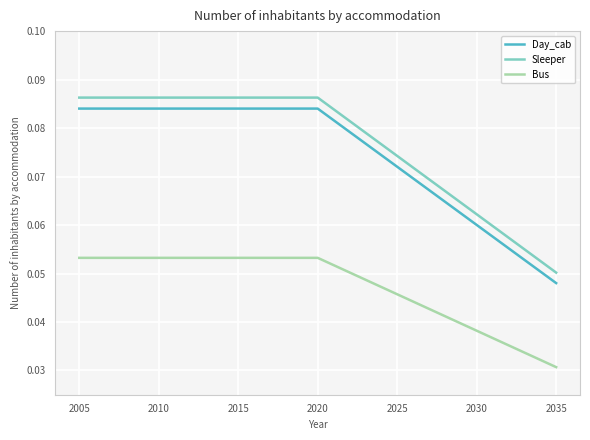

Which series has the widest spread of values?

Sleeper